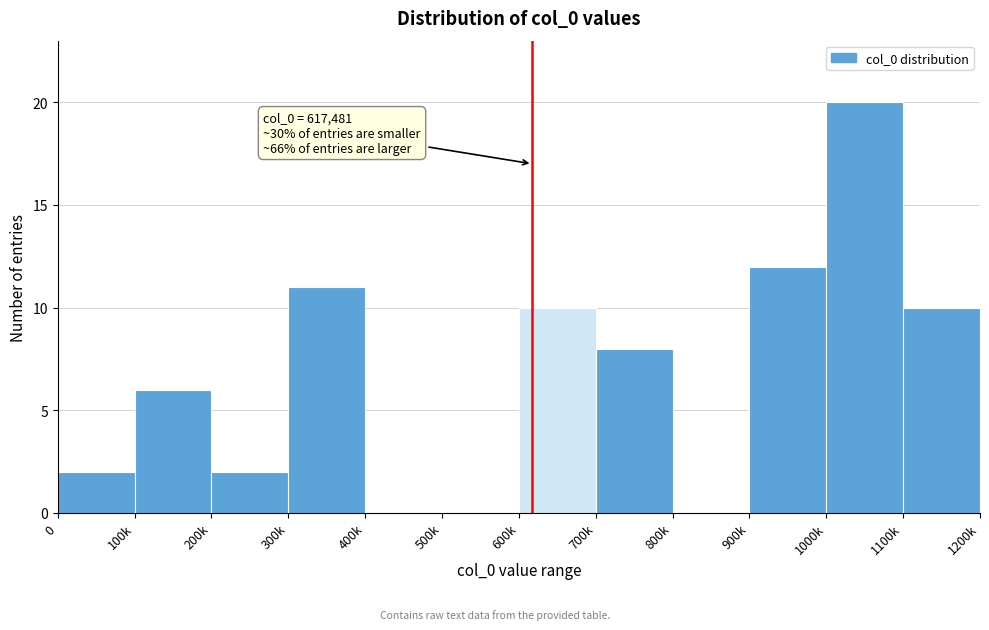

What is the sum of all values?

81